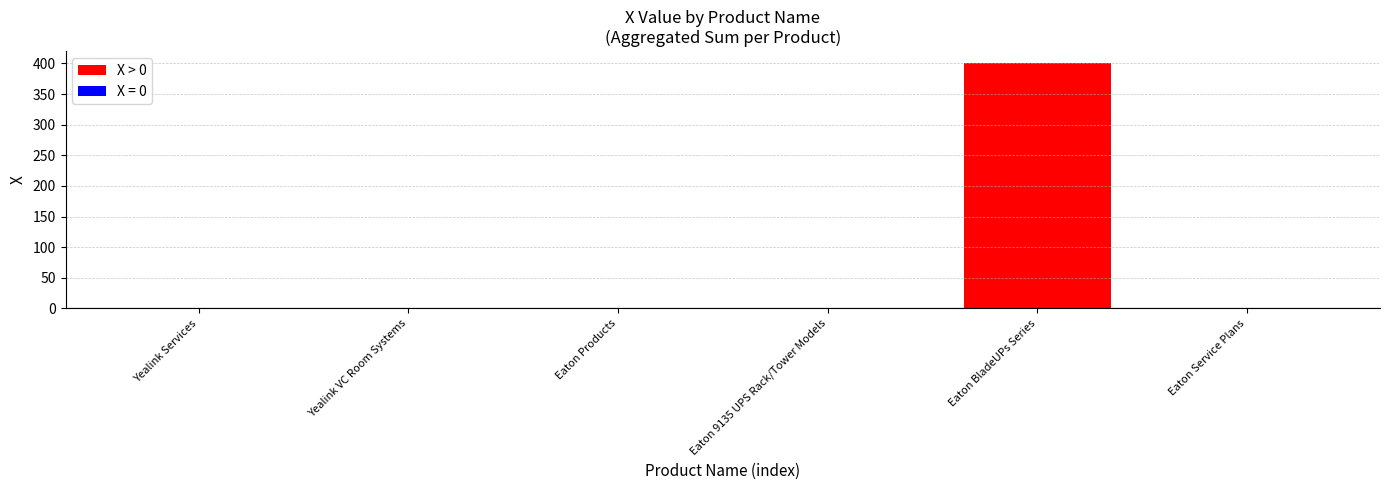

Is it true that the value at Yealink Services is 0?

True